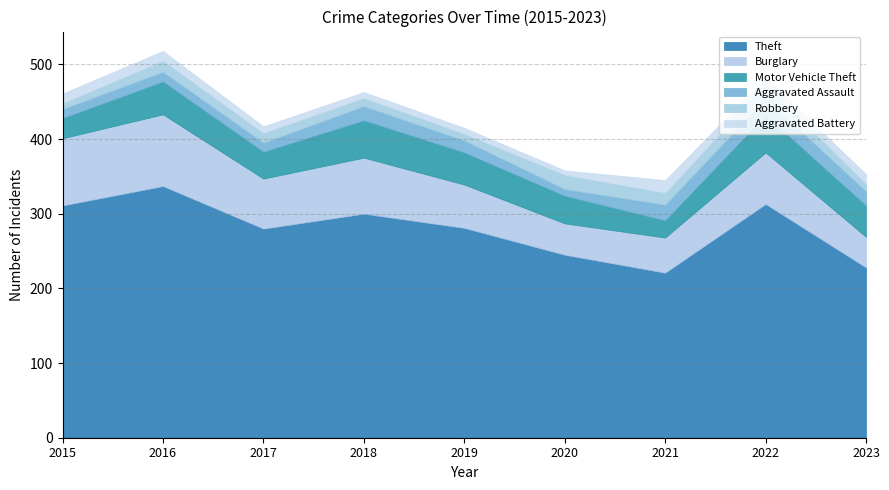

Which series has the widest spread of values?

Theft